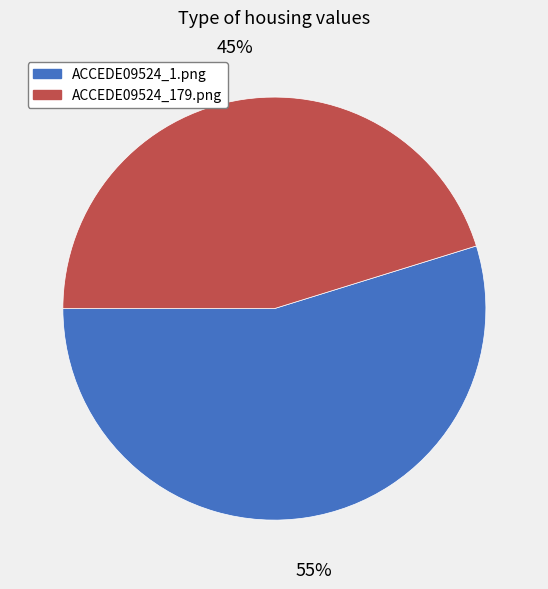

Rank the categories by value from lowest to highest.

ACCEDE09524_179.png, ACCEDE09524_1.png